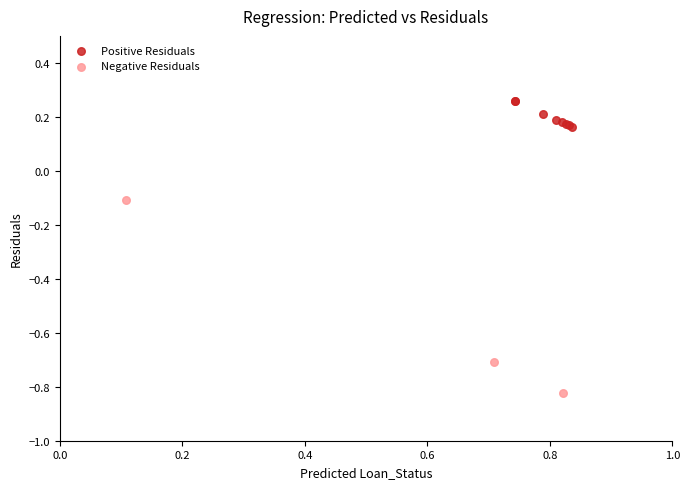

Which series reaches the maximum Y coordinate?

Positive Residuals